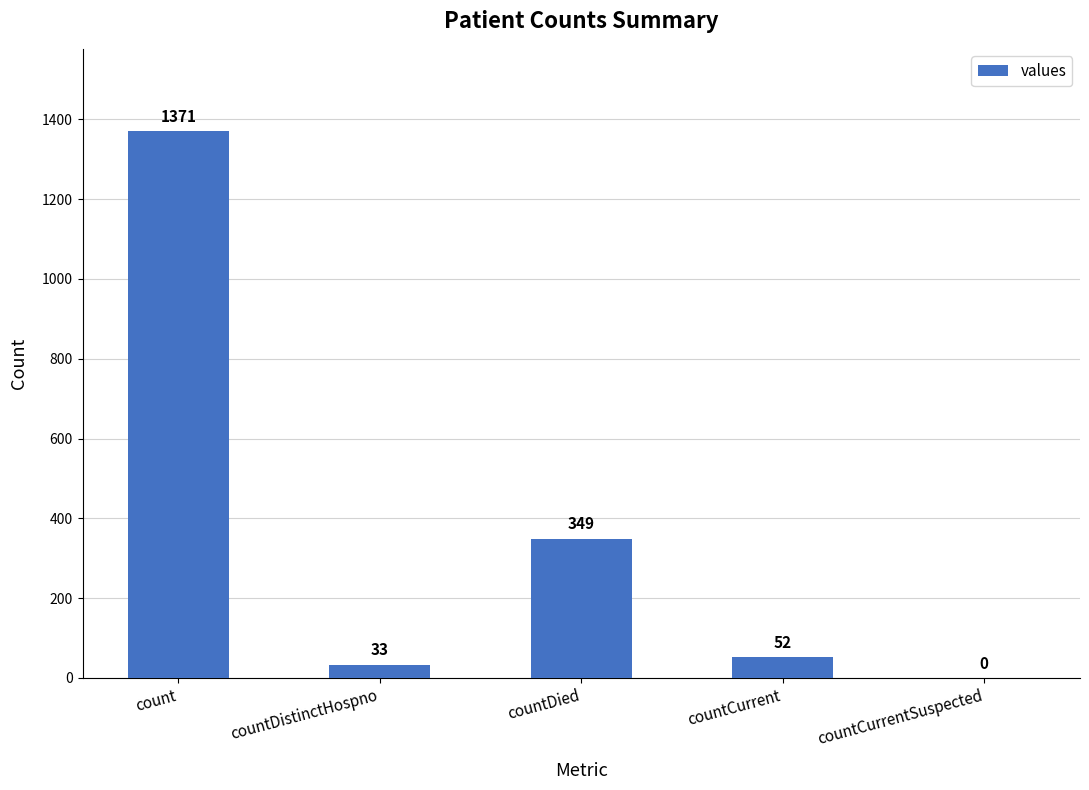

What is the maximum value shown in the chart?

1371